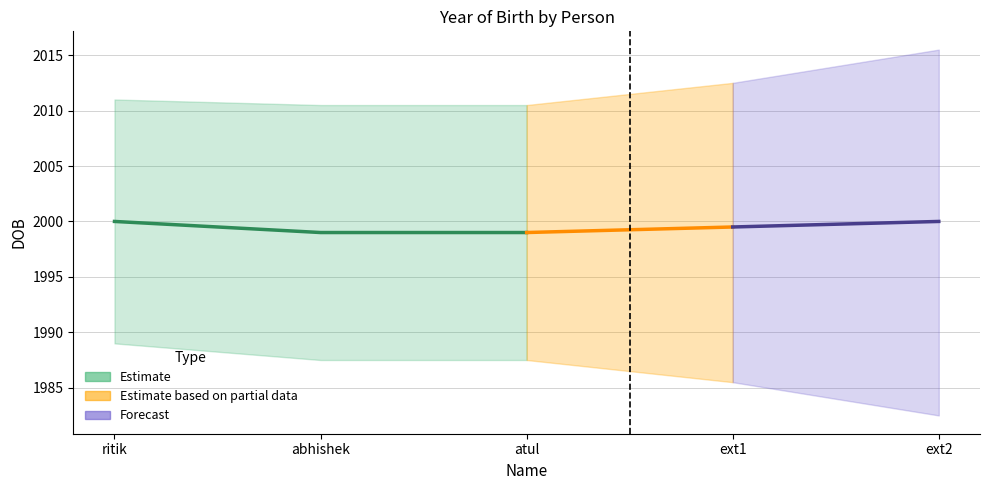

True or false: the data shows 1171 at ritik.

False